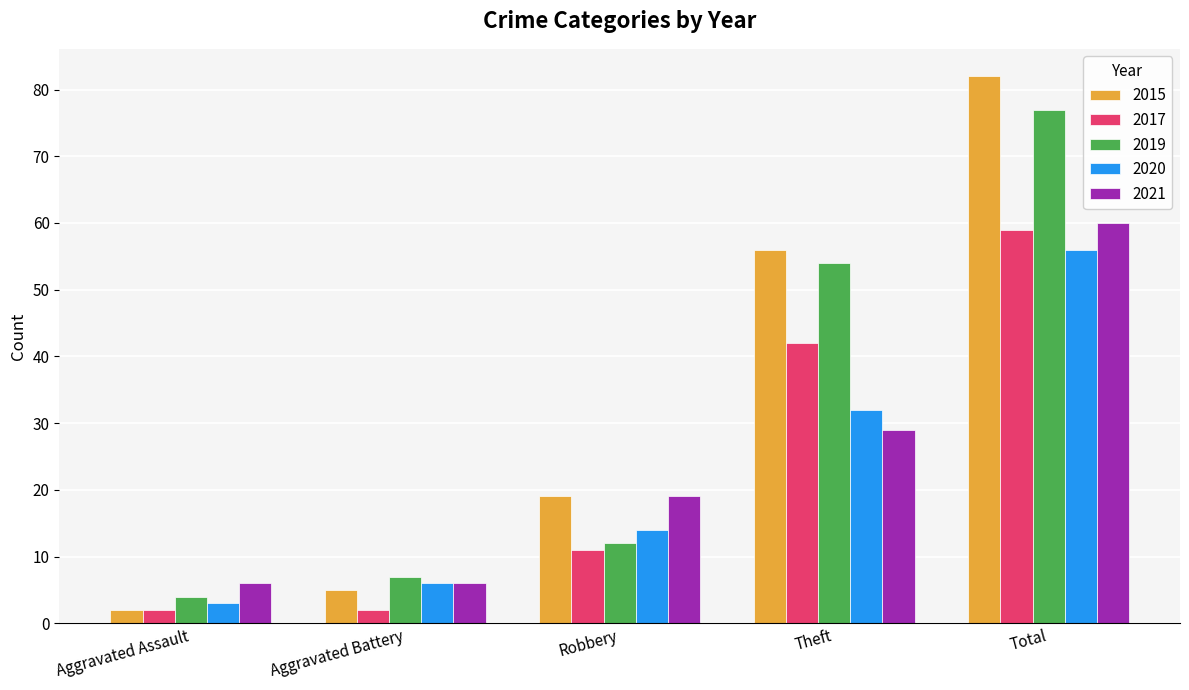

What is the difference between the maximum and second lowest values in the 2017 series?

57